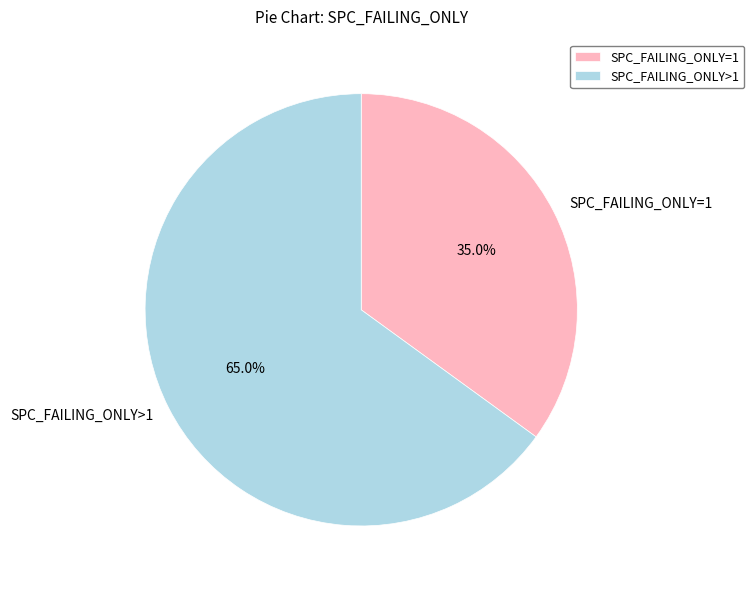

Is SPC_FAILING_ONLY=1 the majority of the pie?

No